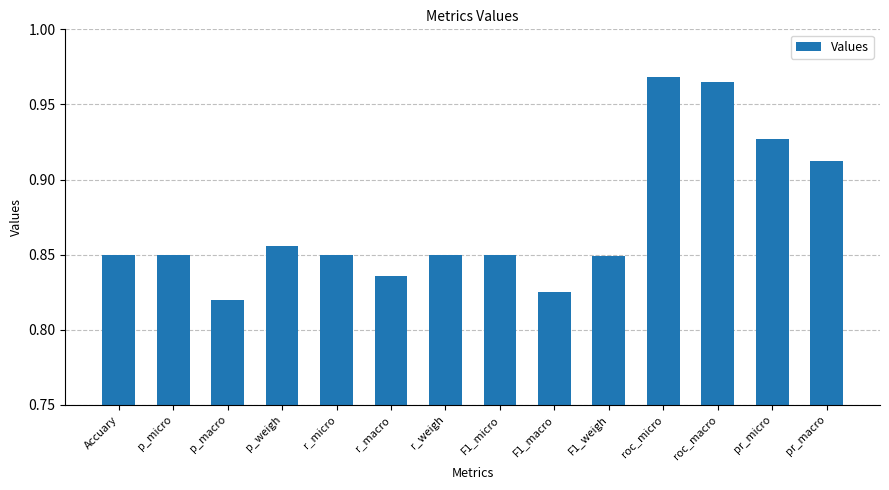

At which label is the value closest to 0?

p_macro